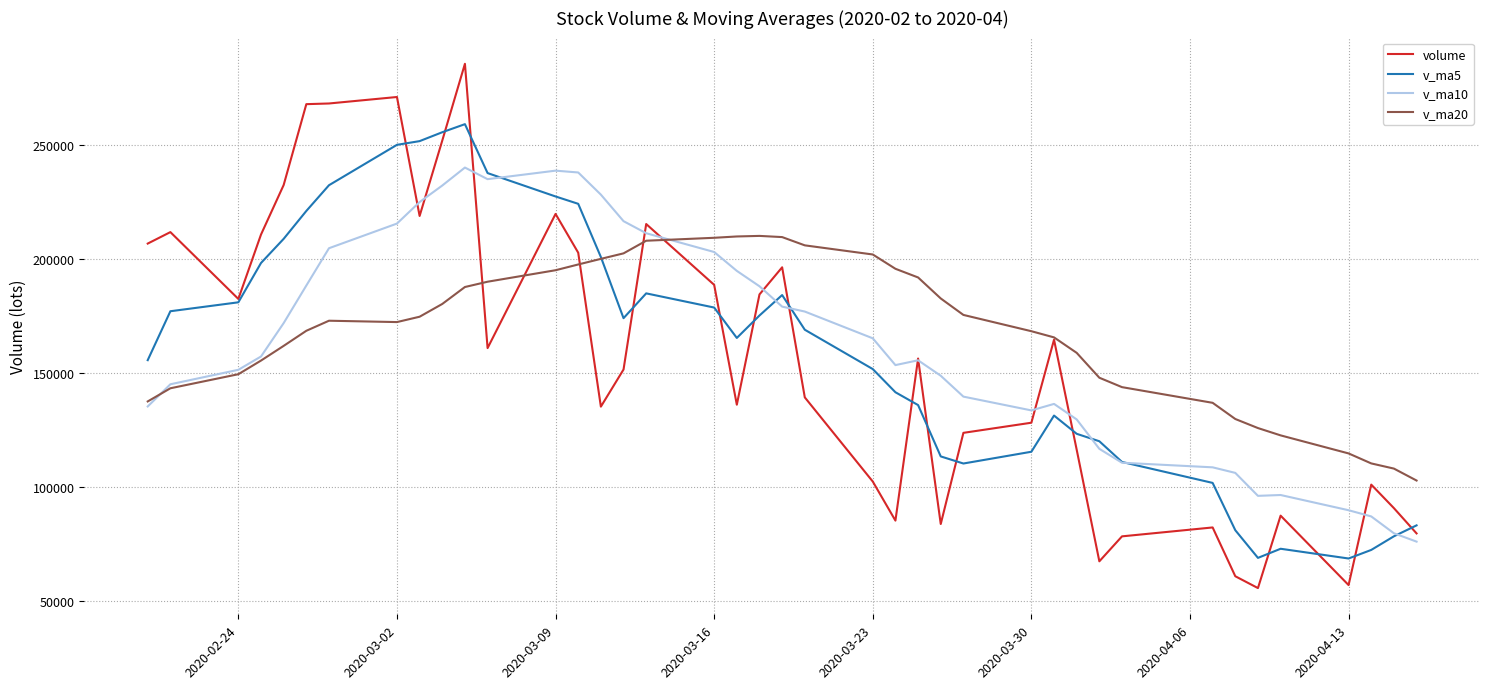

Rank the series by their maximum value, from lowest to highest.

v_ma20, v_ma10, v_ma5, volume